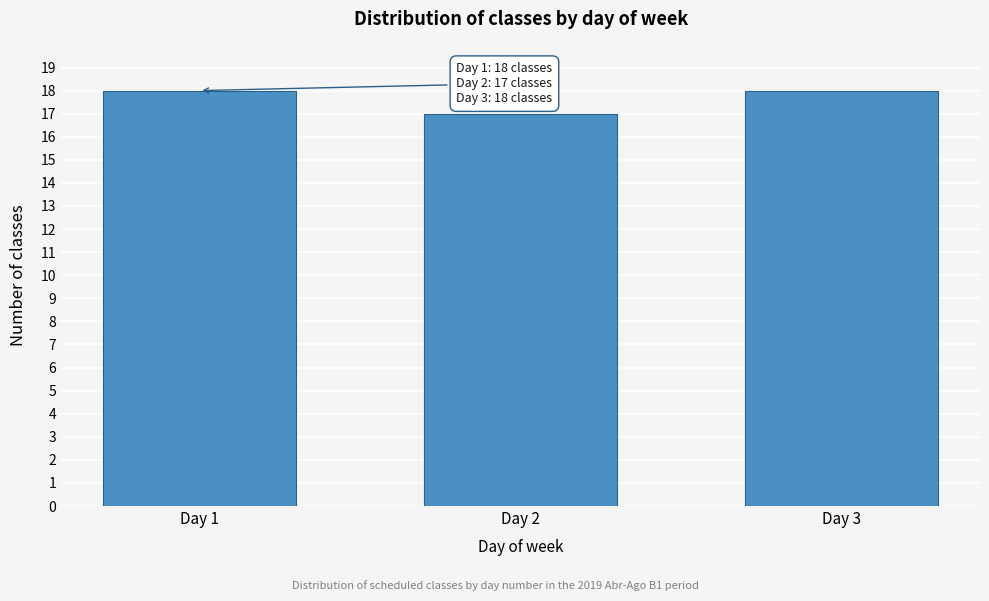

Reading right to left, transcribe all the data shown in this chart.

18	17	18